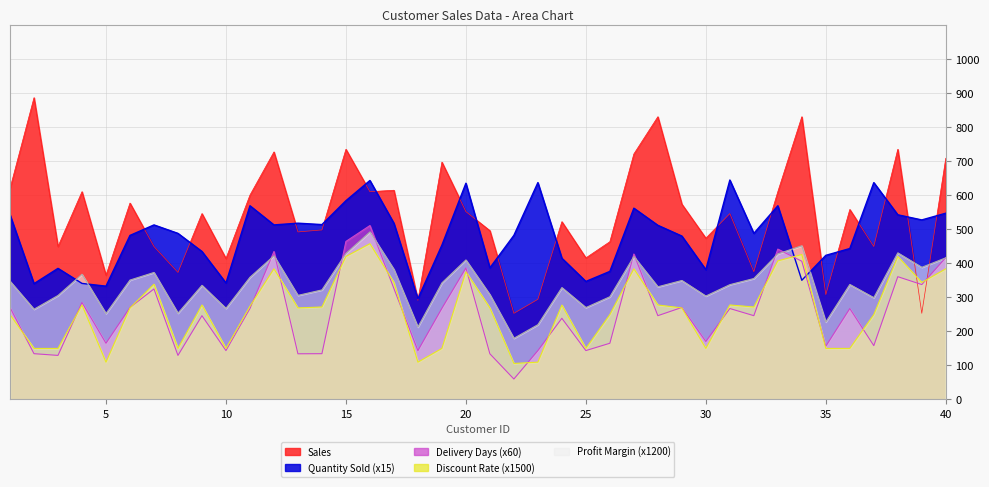

What is the difference between the maximum and second lowest values in the Quantity Sold series?

311.7